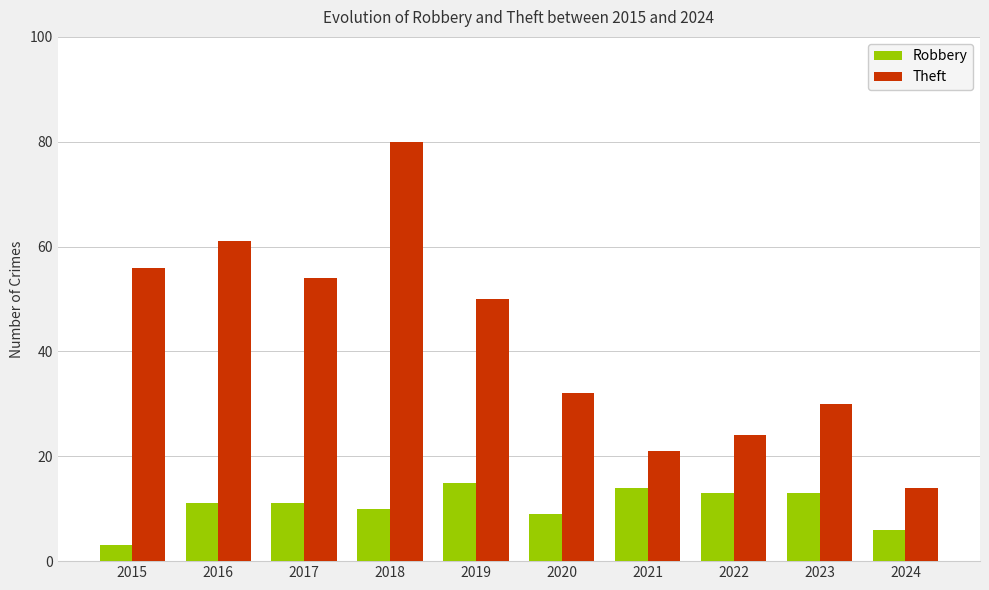

Where is Robbery nearest to the value 9?

2020